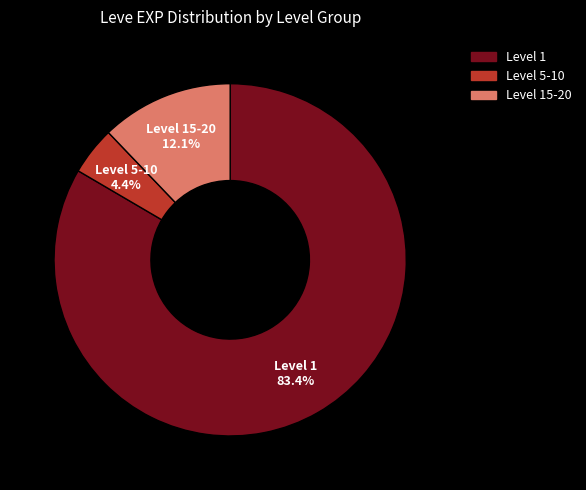

Rank the categories by value from highest to lowest.

Level 1, Level 15-20, Level 5-10